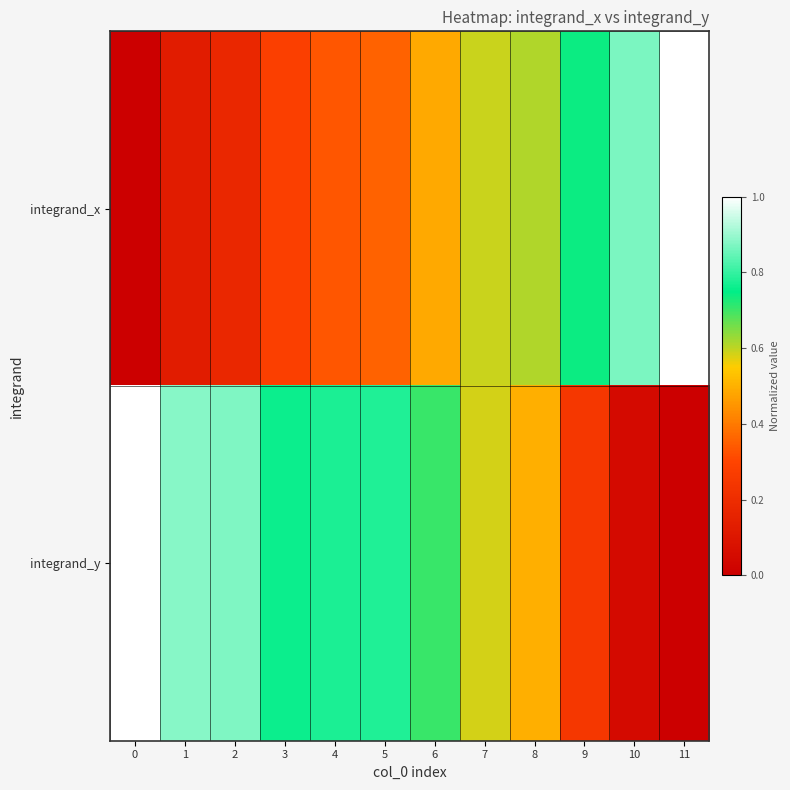

At 6, list the series in order from smallest to largest.

integrand_x, integrand_y